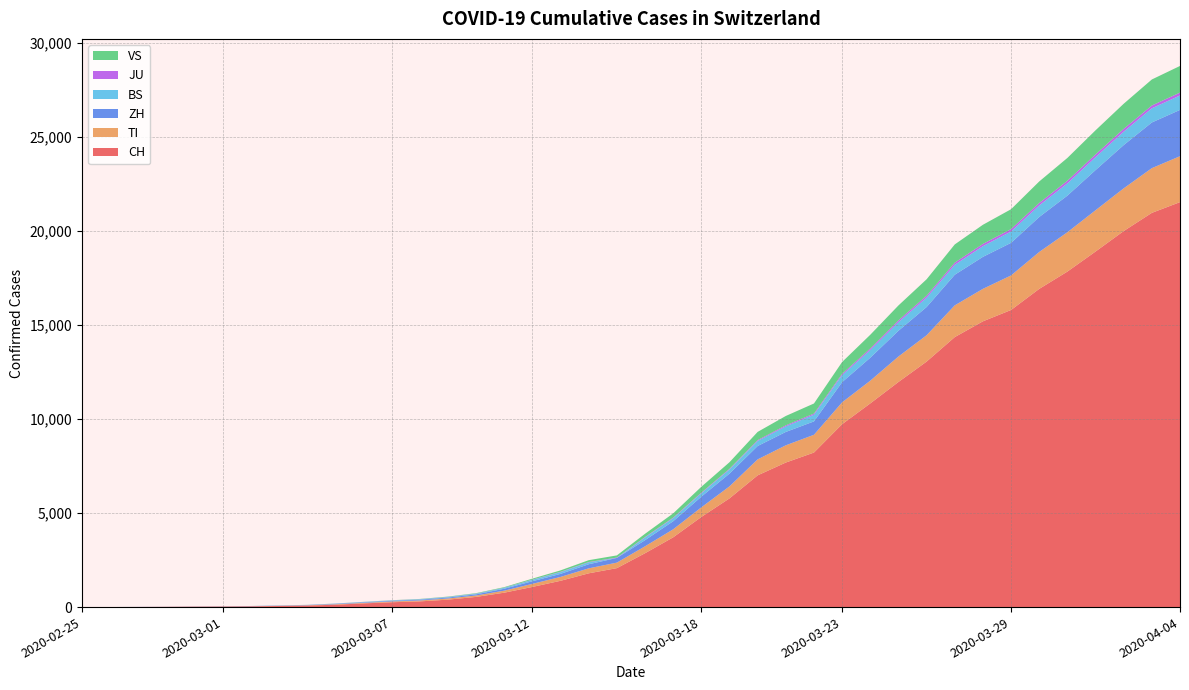

Reading left to right, what are all the values shown in this chart?

CH: 0	2	6	13	23	29	40	59	83	125	197	257	303	396	542	766	1072	1398	1795	2071	2863	3709	4792	5780	7004	7685	8216	9724	10828	11967	13051	14353	15192	15795	16917	17836	18902	19991	20959	21529
TI: 0	1	1	1	2	2	4	8	13	25	28	41	49	61	75	108	163	206	265	293	368	426	511	638	849	916	945	1162	1209	1354	1401	1688	1727	1837	1962	2091	2195	2271	2377	2442
ZH: 0	0	2	2	6	7	10	13	15	23	29	34	40	49	62	101	140	163	218	250	326	429	568	679	711	711	711	1073	1221	1368	1500	1627	1701	1733	1859	1947	2136	2300	2428	2461
BS: 0	0	1	1	1	1	1	3	3	8	15	21	24	28	33	49	73	92	100	0	143	164	181	220	270	297	356	374	410	462	501	530	569	605	617	653	687	714	754	767
JU: 0	0	1	1	1	1	1	2	2	4	4	5	5	7	7	7	12	17	18	19	25	29	32	36	44	54	61	69	82	92	100	114	119	127	128	140	145	149	149	154
VS: 0	0	0	1	1	2	3	3	4	5	6	7	12	17	22	30	53	76	98	115	172	225	312	349	436	498	535	628	728	793	874	968	1017	1055	1144	1211	1282	1334	1383	1416